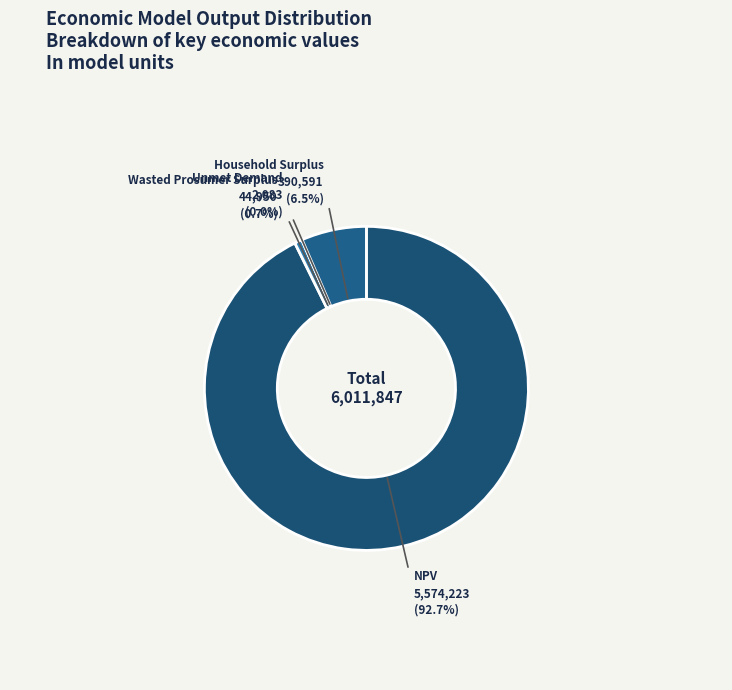

What portion of the pie excludes Household Surplus?

93.5%